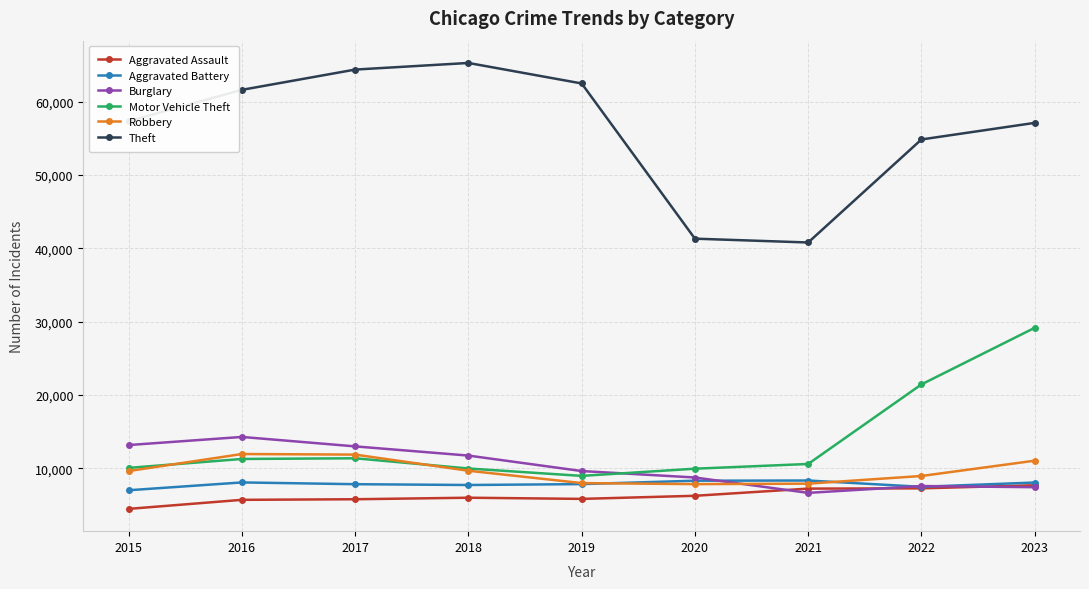

In Theft, how many points are lower than both neighbors (excluding endpoints)?

1